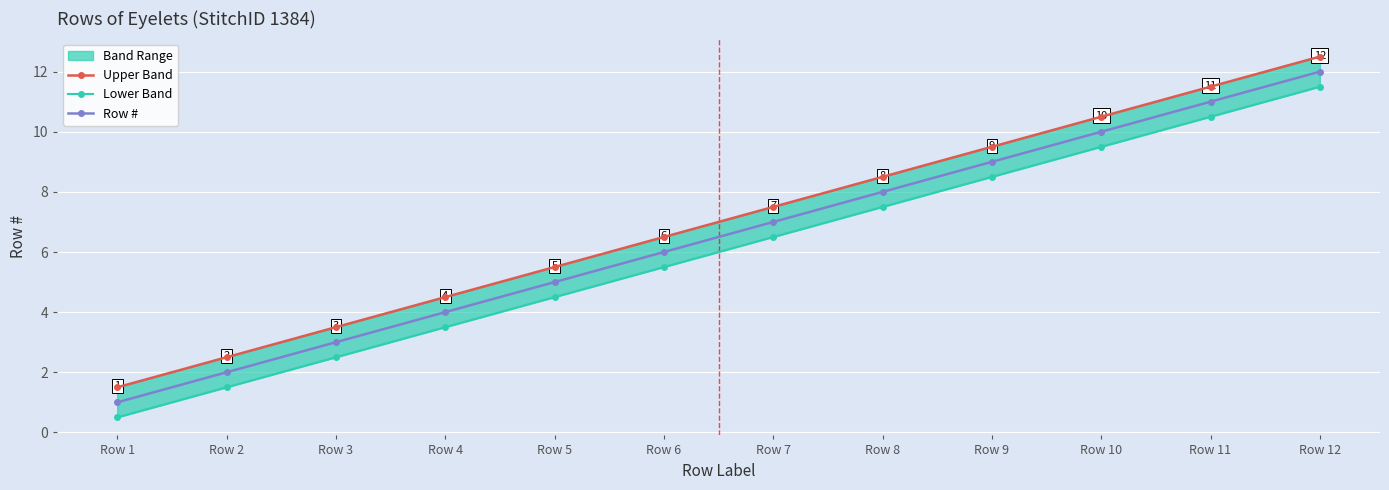

At Row 12, list the series in order from largest to smallest.

Upper Band, Row #, Lower Band